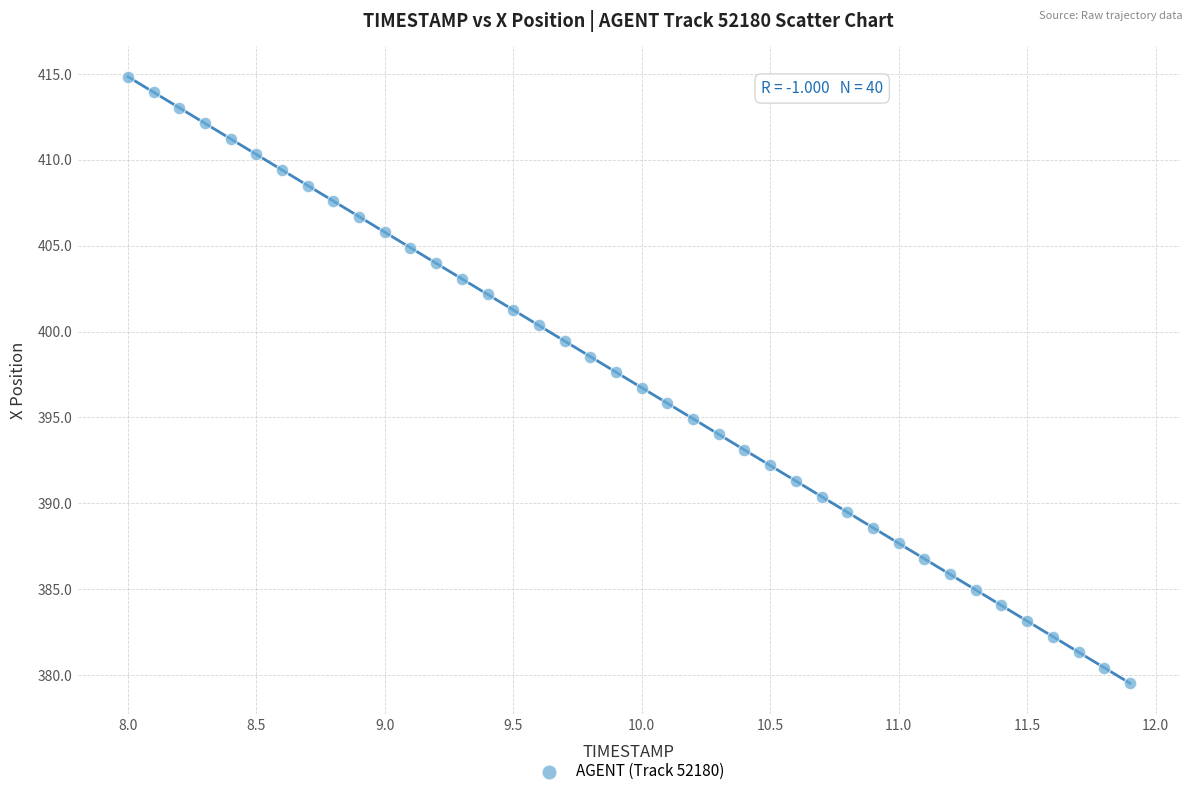

What is the range of Y values (max minus min)?

35.3